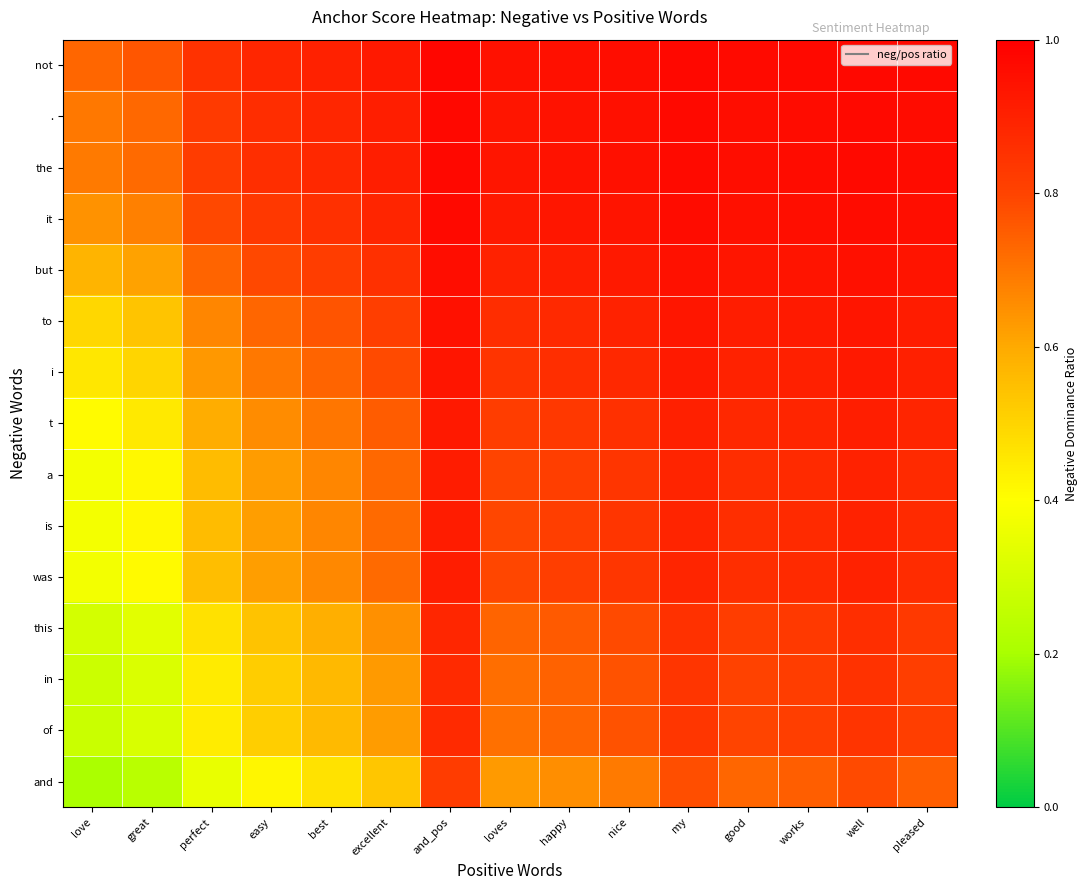

At how many categories does at least one series exceed 0?

15